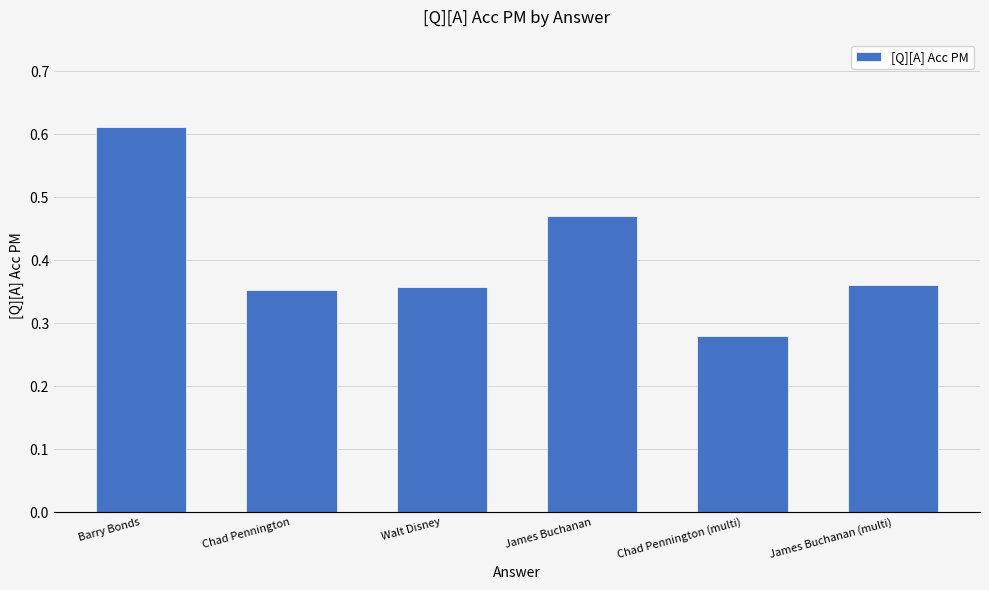

What is the change in value from Barry Bonds to Chad Pennington (multi)?

-0.3